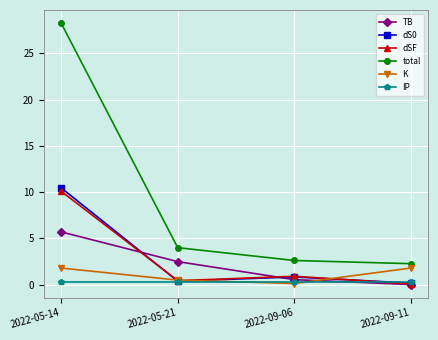

True or false: total has a value of 0.6 at 2022-09-06.

False